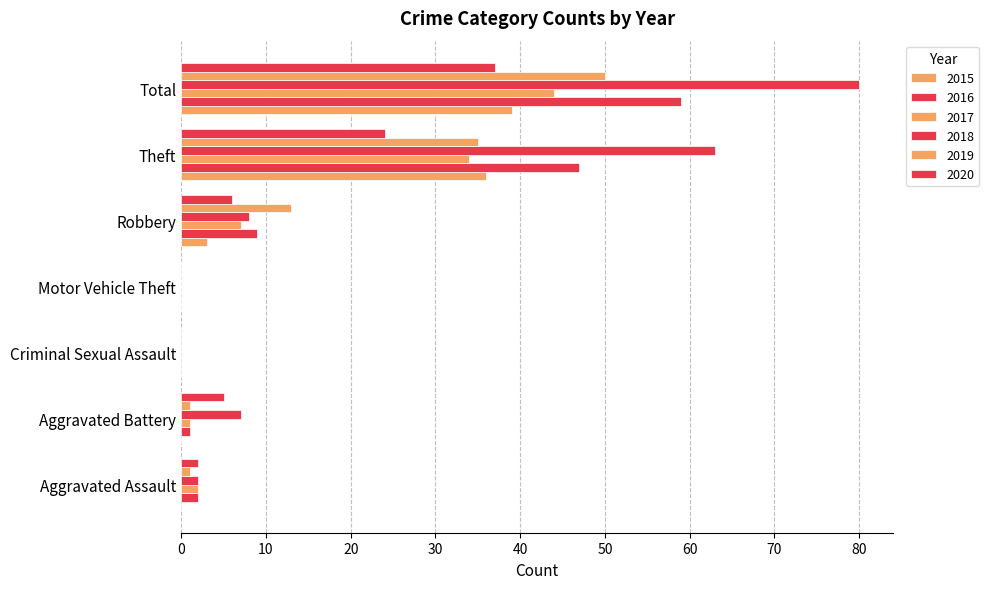

Count the number of data series in this chart.

6